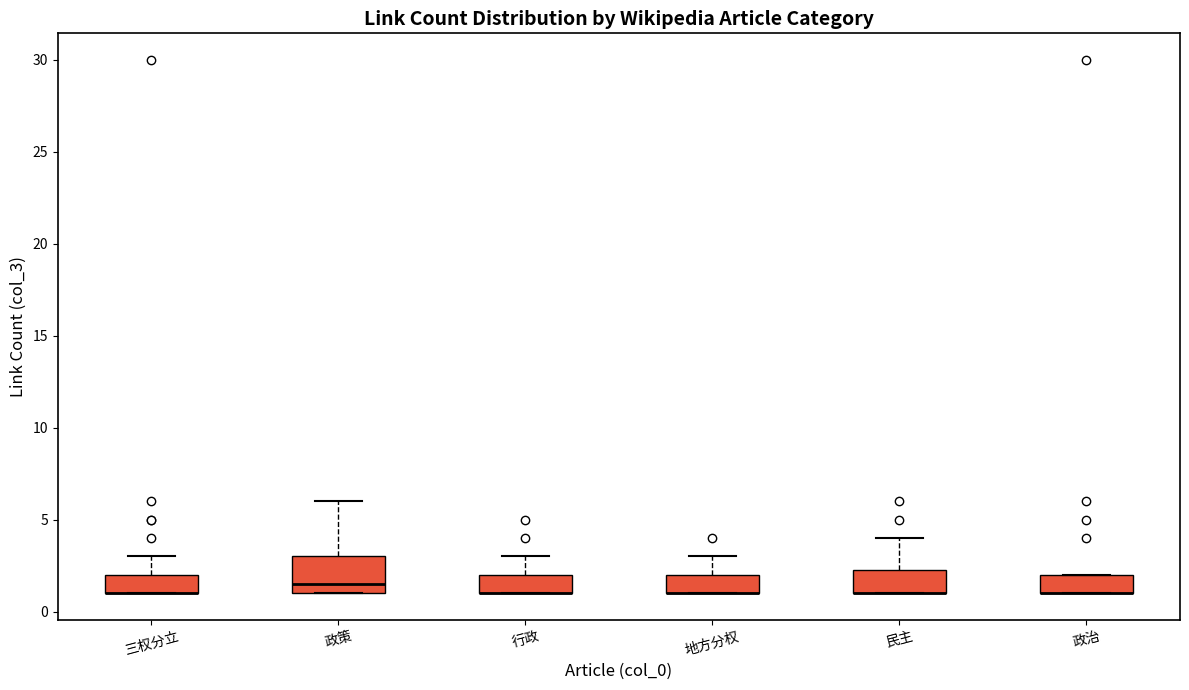

Reading left to right, transcribe this box plot: for each box, give where its median line is, the range the box spans, and where its two whiskers end, as read against the y-axis. The values are not printed on the chart, so give them approximately, as read against the axis.

三权分立: median 1.0 (drawn on the box's lower edge), box 1.0 to 2.0, whiskers 1.0 to 3.0
政策: median 1.5, box 1.0 to 3.0, whiskers 1.0 to 6.0
行政: median 1.0 (drawn on the box's lower edge), box 1.0 to 2.0, whiskers 1.0 to 3.0
地方分权: median 1.0 (drawn on the box's lower edge), box 1.0 to 2.0, whiskers 1.0 to 3.0
民主: median 1.0 (drawn on the box's lower edge), box 1.0 to 2.5, whiskers 1.0 to 4.0
政治: median 1.0 (drawn on the box's lower edge), box 1.0 to 2.0, whiskers 1.0 to 2.0